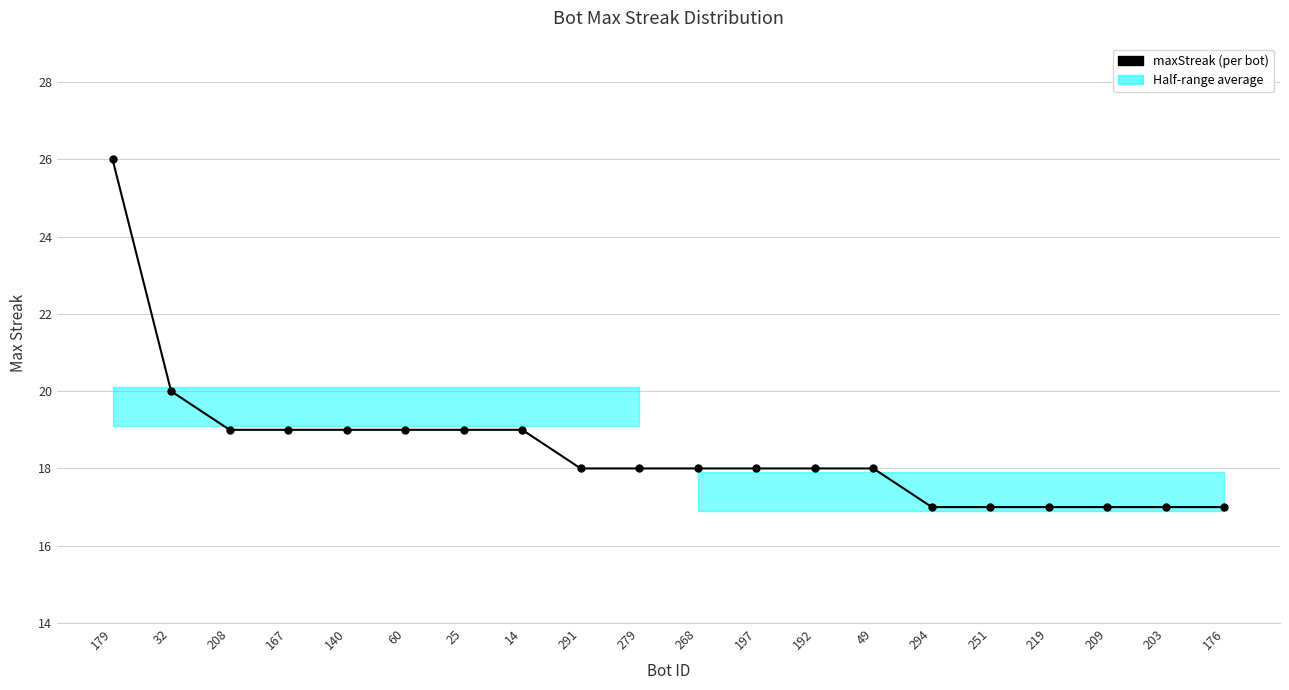

What is the value of the 1st point from the left?

26